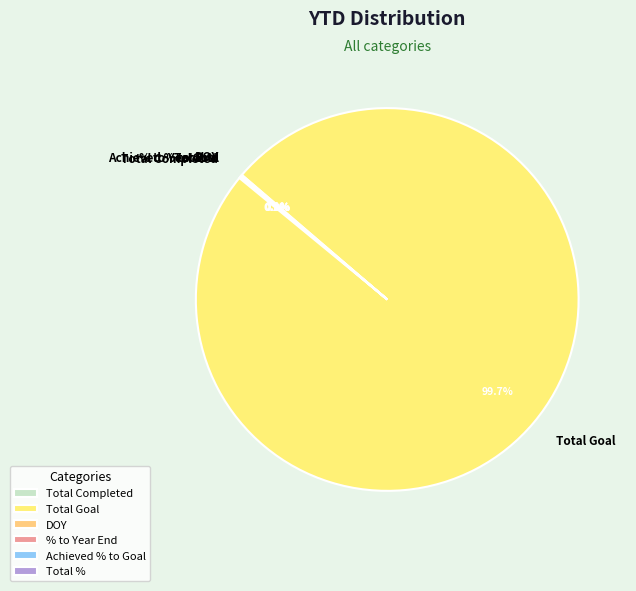

What is the majority slice?

Total Goal